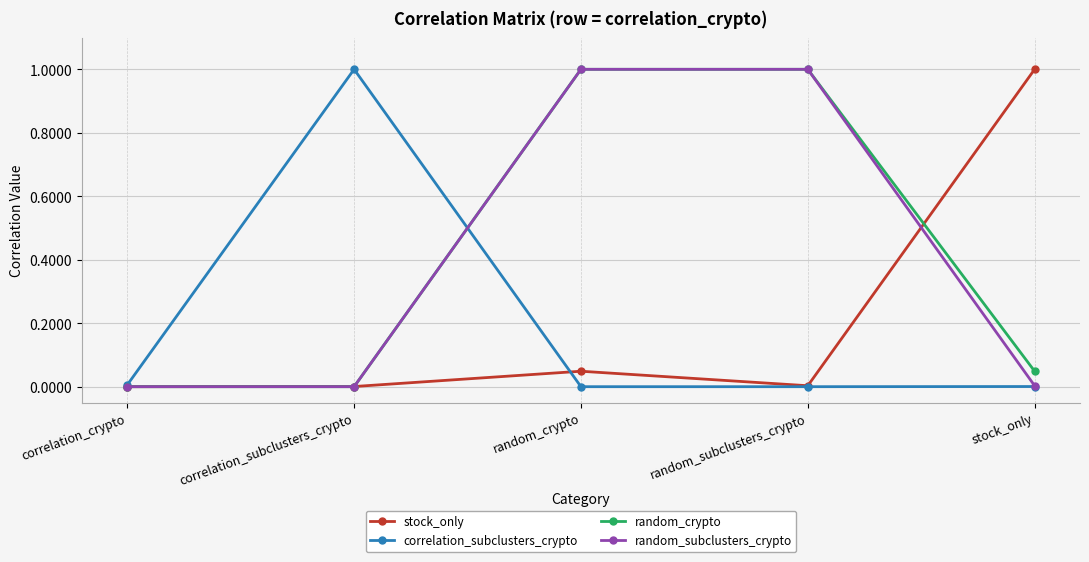

The value of stock_only at correlation_subclusters_crypto is 0.0. True or false?

True